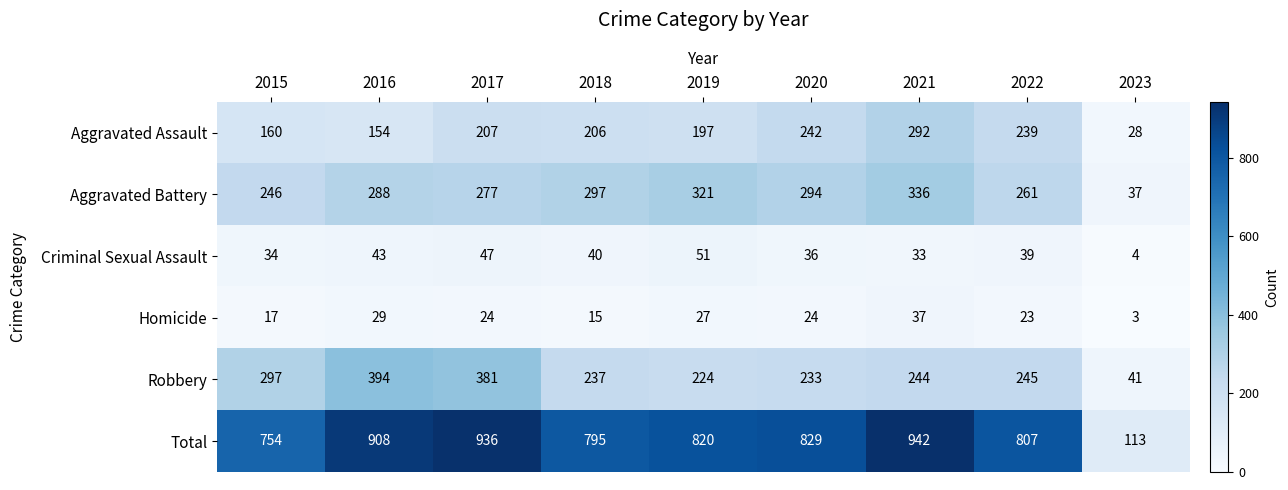

What is the minimum value shown in the chart?

3